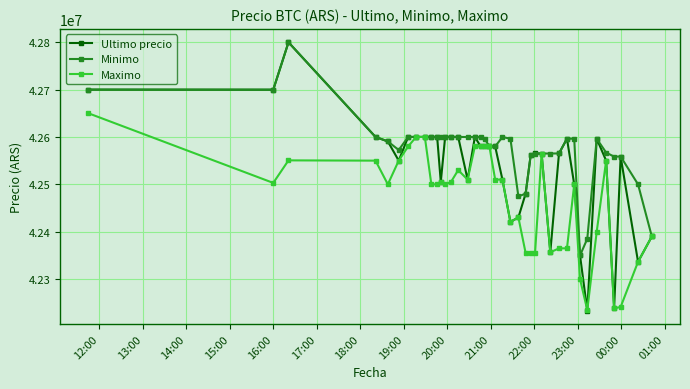

How many data points does each series have?

40